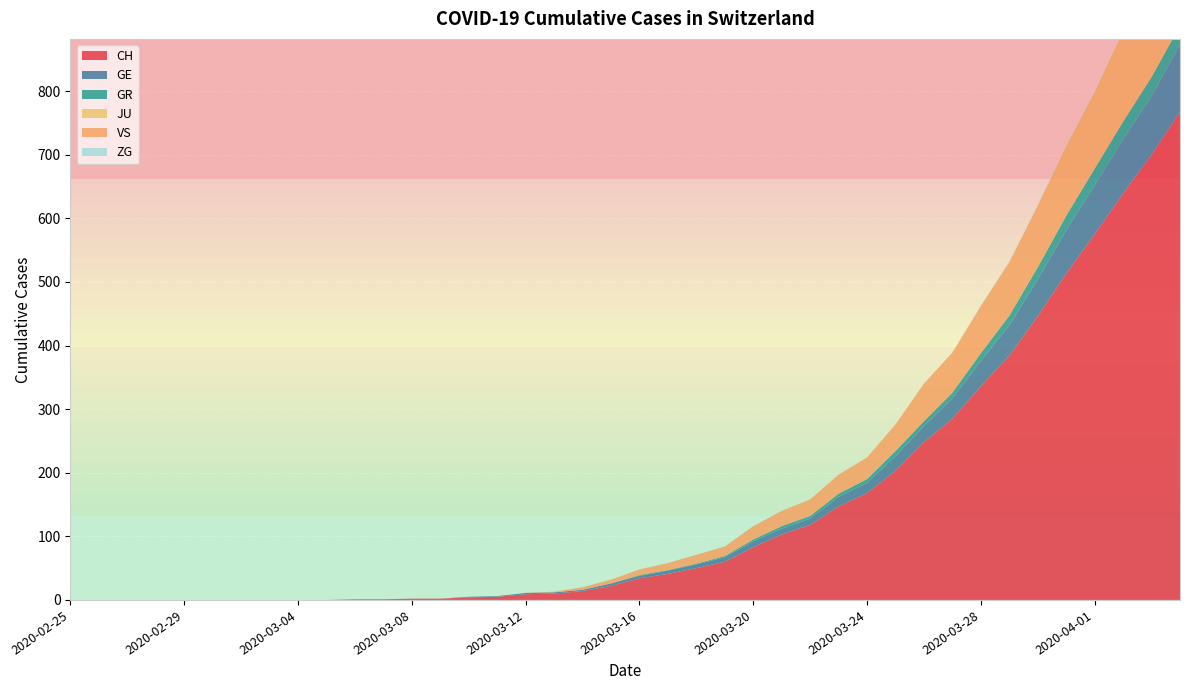

Reading left to right, list all the values displayed in this chart.

CH: 0	0	0	0	0	0	0	0	0	0	1	1	2	2	4	5	9	10	14	22	34	41	50	60	83	103	118	147	168	203	248	285	336	384	446	513	575	639	700	767
GE: 0	0	0	0	0	0	0	0	0	0	0	0	0	0	1	1	2	2	2	4	4	5	6	7	9	9	10	15	16	23	25	32	40	48	58	68	77	85	92	106
GR: 0	0	0	0	0	0	0	0	0	0	0	0	0	0	0	0	0	0	0	0	1	1	1	2	3	4	4	5	6	8	8	9	12	15	19	23	26	28	30	30
JU: 0	0	0	0	0	0	0	0	0	0	0	0	0	0	0	0	0	0	0	0	0	0	0	0	0	0	0	0	0	0	0	0	0	0	0	0	0	0	0	0
VS: 0	0	0	0	0	0	0	0	0	0	0	0	0	0	0	0	0	1	4	6	9	11	14	15	21	24	26	30	34	42	59	63	74	84	97	110	121	143	162	175
ZG: 0	0	0	0	0	0	0	0	0	0	0	0	0	0	0	0	0	0	0	0	0	0	0	0	0	0	0	0	0	0	0	0	1	1	1	1	1	1	1	2